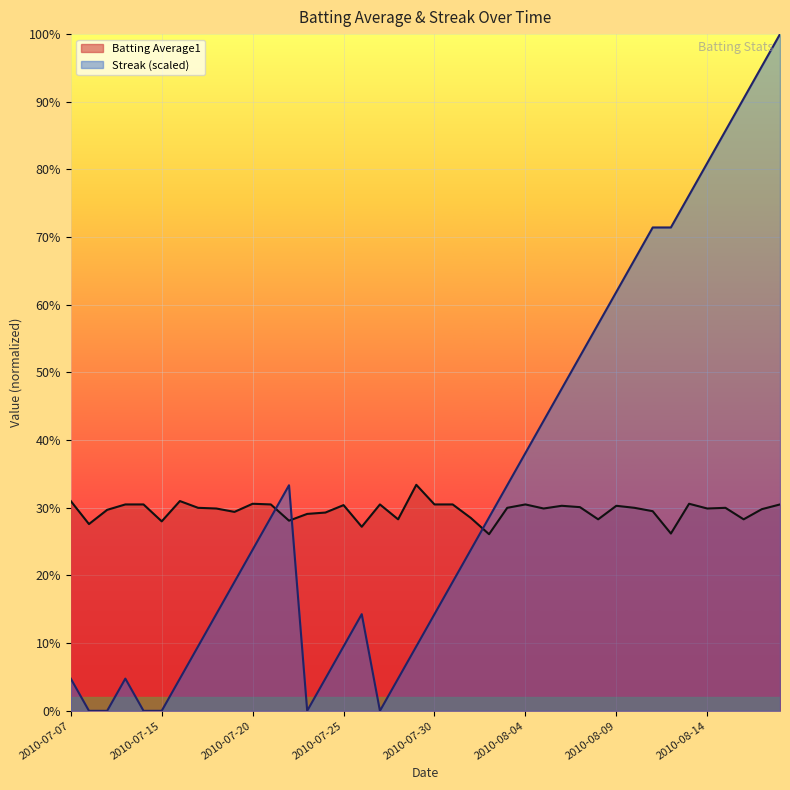

Does the chart display data point markers on the line(s)?

No